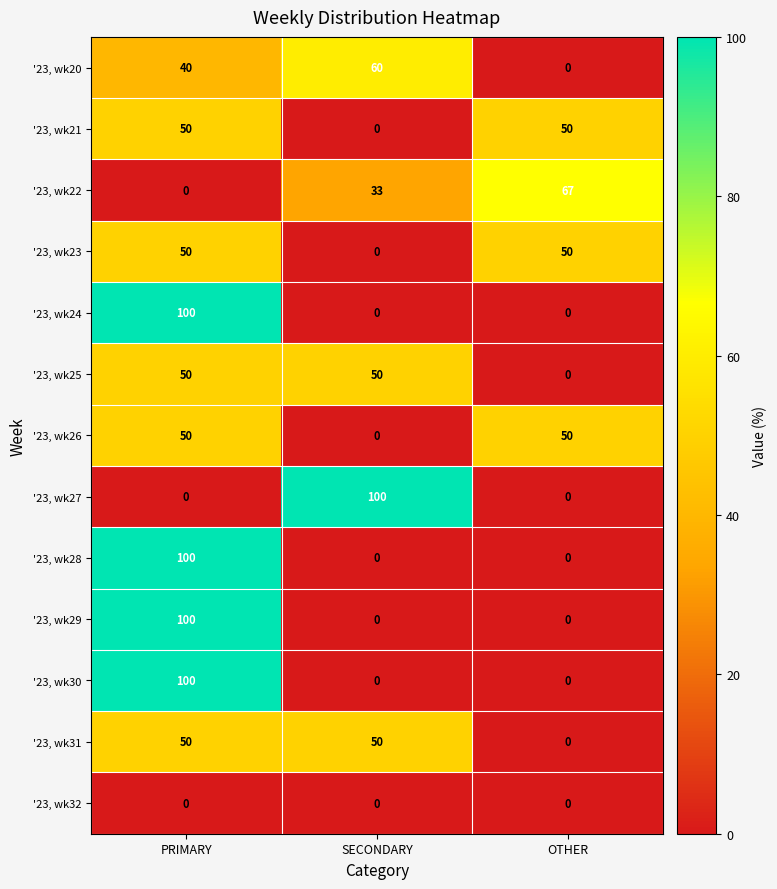

What is the difference between the highest and lowest values at OTHER?

67